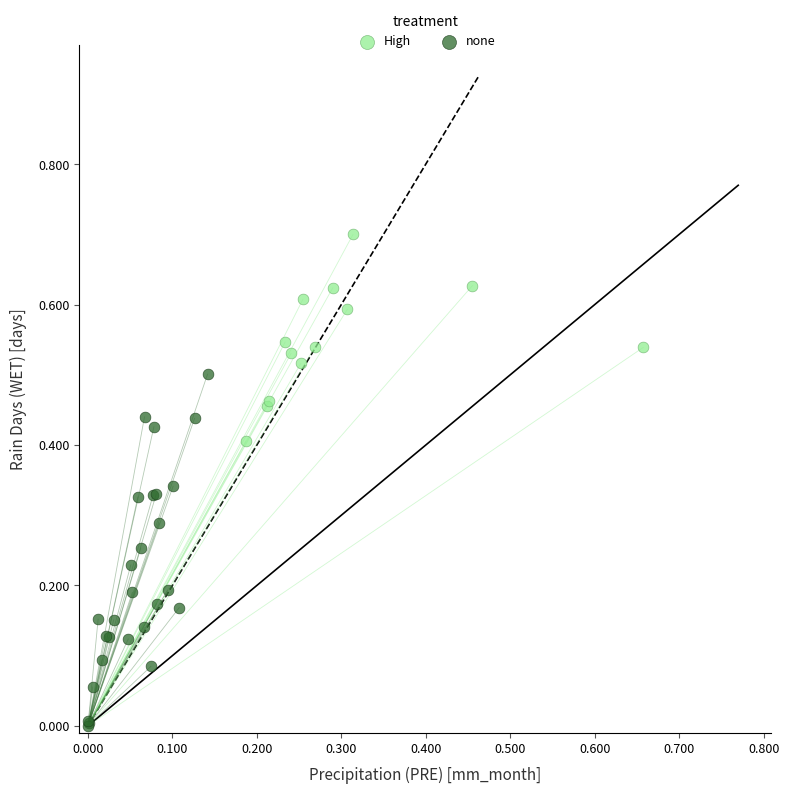

Which series has the largest Y range (max minus min)?

none